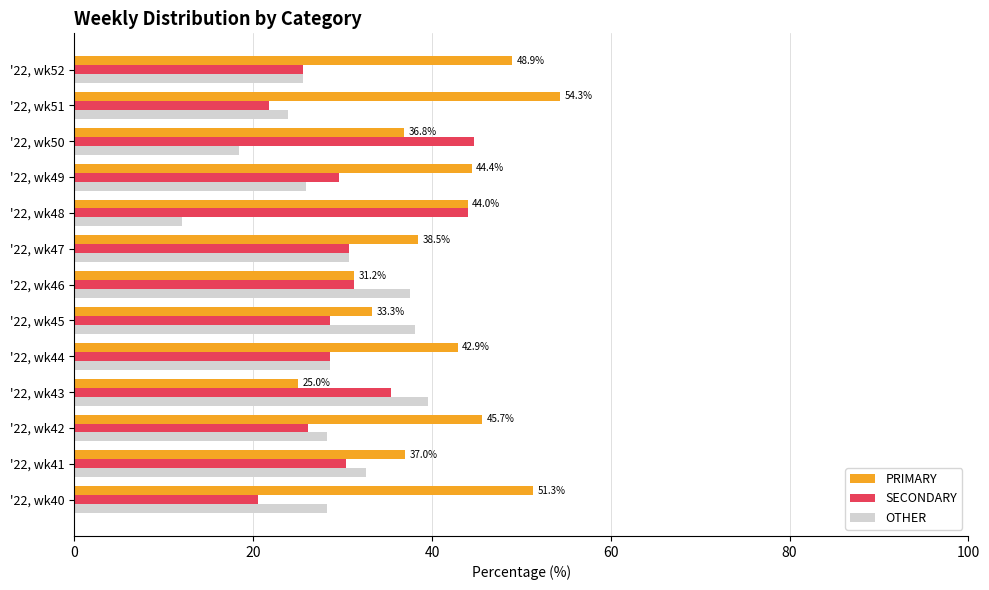

Rank the series by their maximum value, from lowest to highest.

OTHER, SECONDARY, PRIMARY